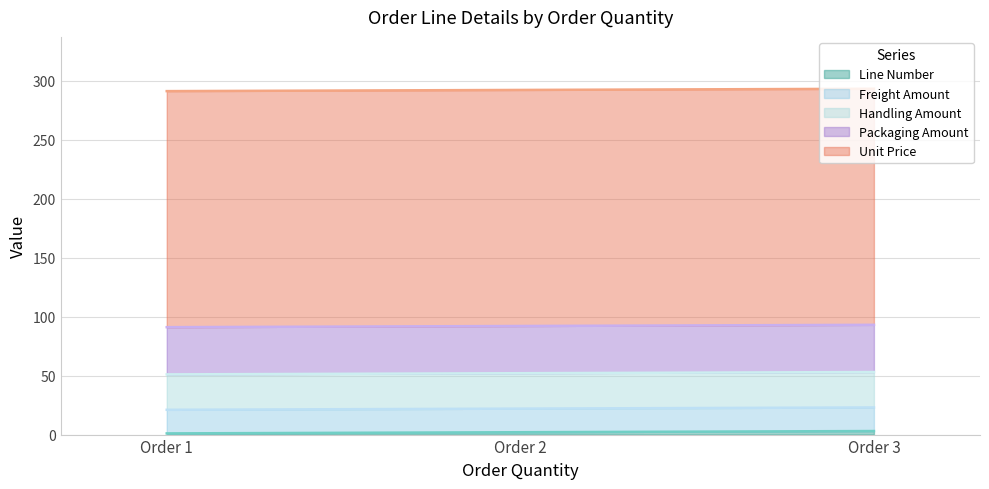

Rank the series by their maximum value, from highest to lowest.

Unit Price, Packaging Amount, Handling Amount, Freight Amount, Line Number